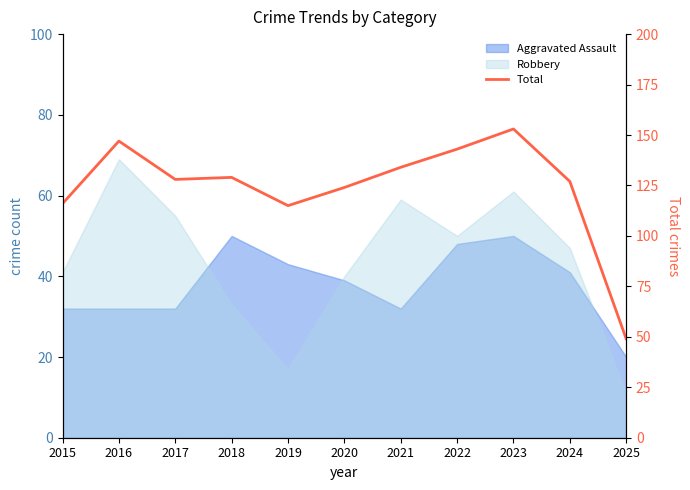

Reading left to right, list all the values displayed in this chart.

2015=116	2016=147	2017=128	2018=129	2019=115	2020=124	2021=134	2022=143	2023=153	2024=127	2025=49